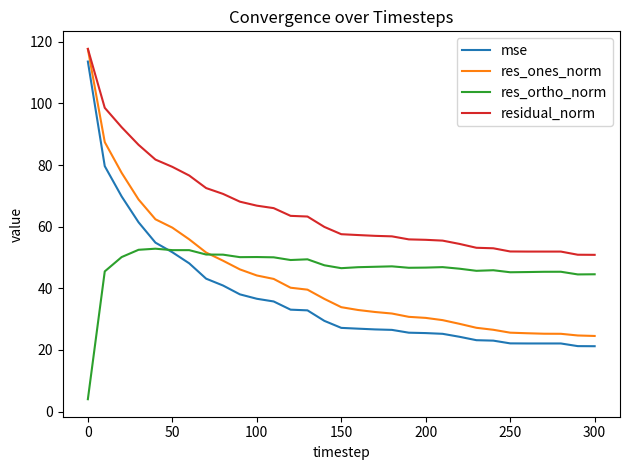

What is the lowest value of the residual_norm series?

50.9